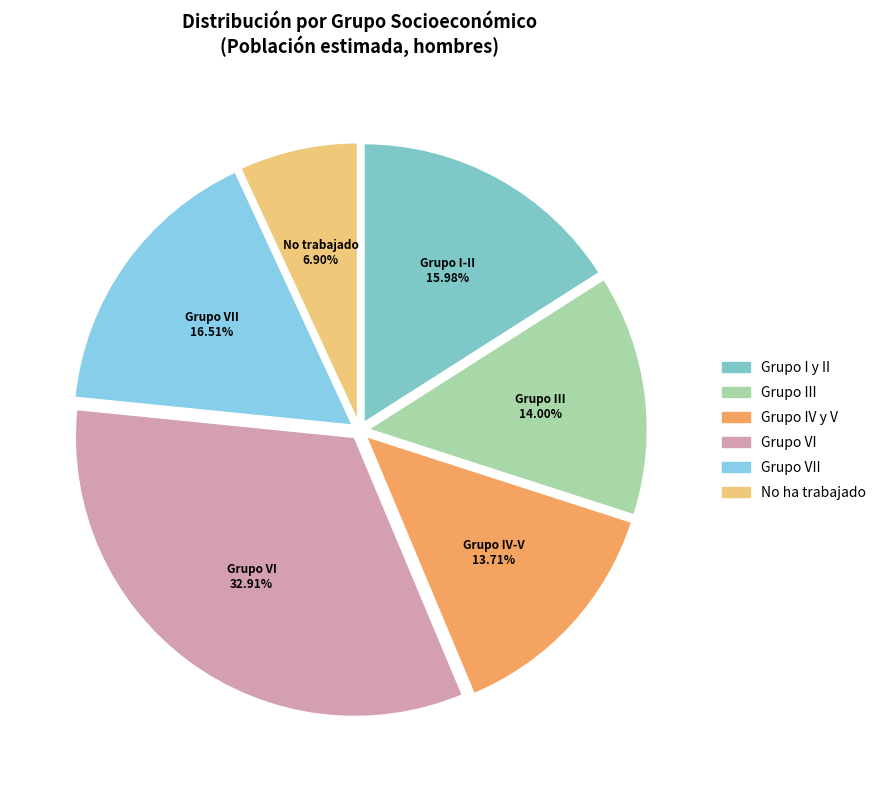

How much of the chart is everything except Grupo IV y V?

86.3%